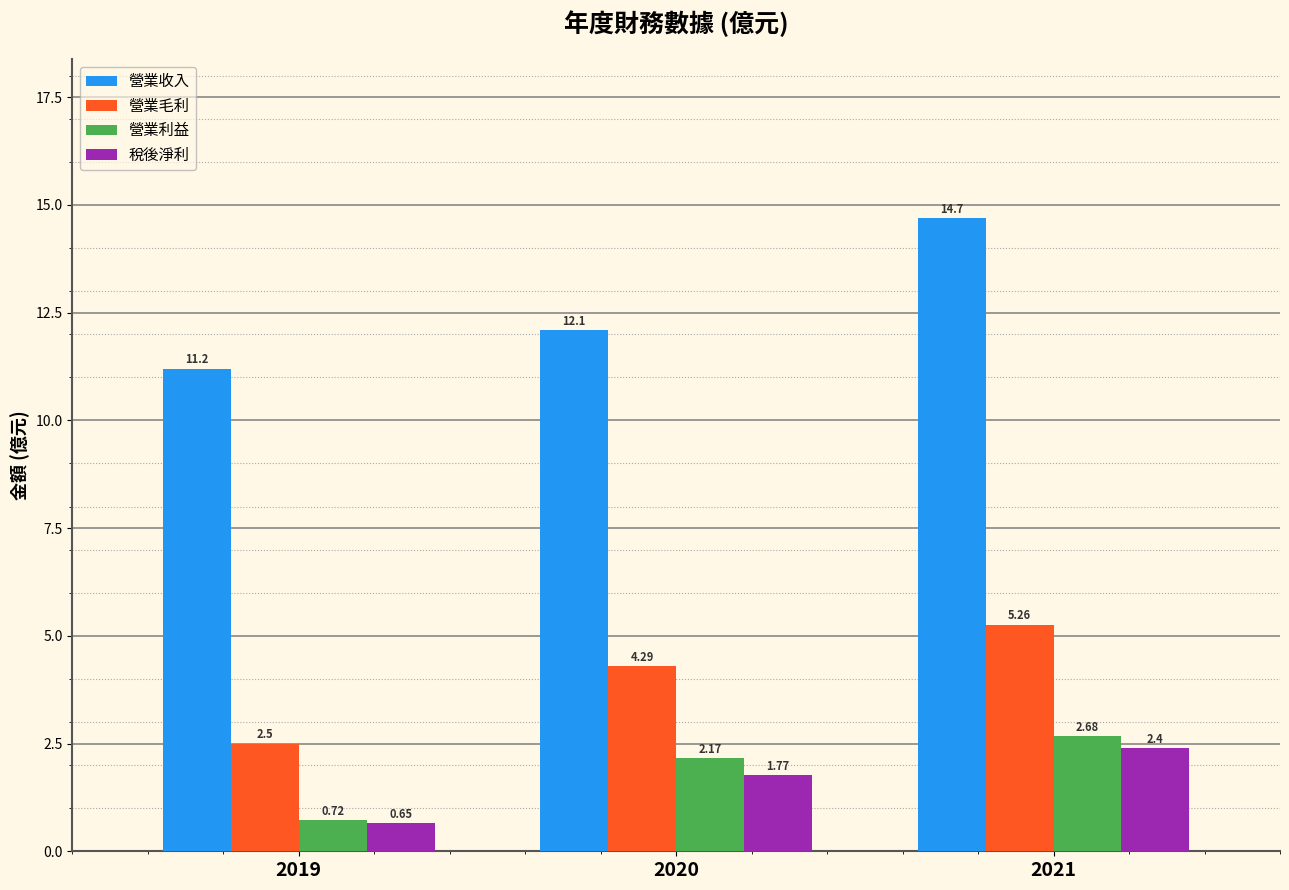

List the series in order of their peak value, lowest first.

稅後淨利, 營業利益, 營業毛利, 營業收入